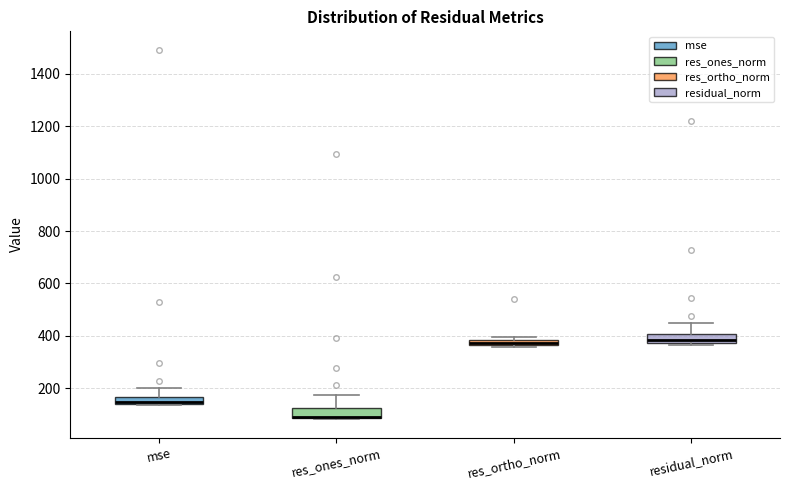

Where is the upper edge of the box for residual_norm on the y-axis? The values are not printed on the chart, so give them approximately, as read against the axis.

400